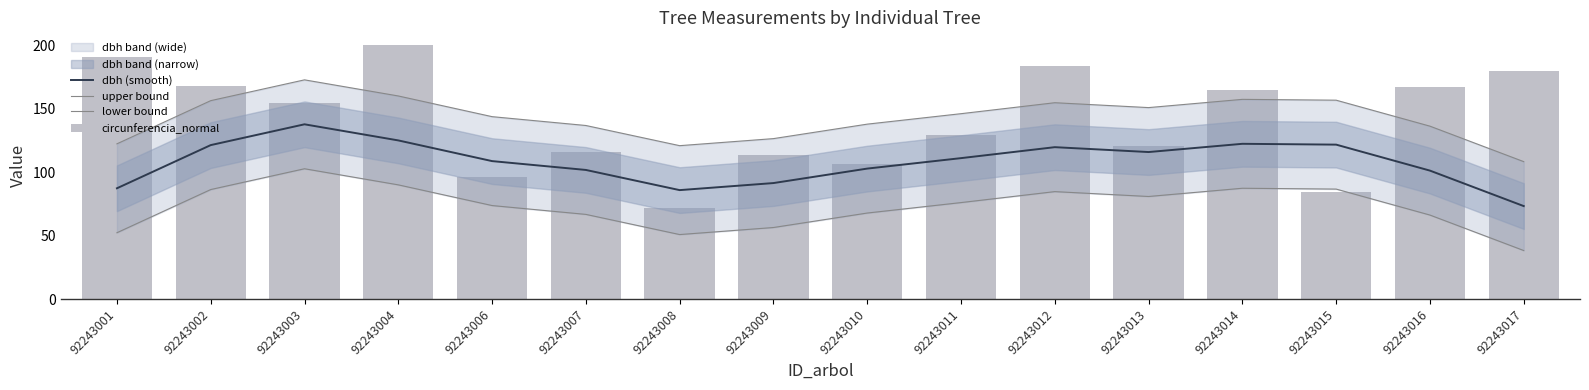

Which series has the widest spread of values?

circunferencia_normal